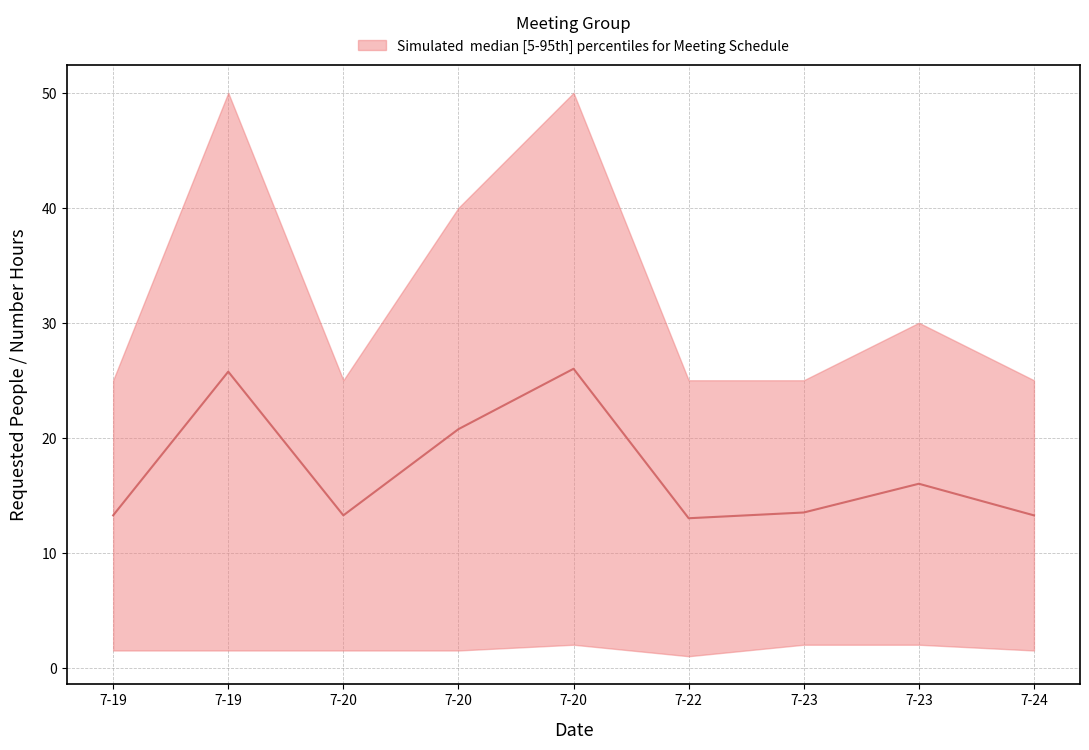

List the labels in order of value, smallest first.

7-22, 7-19, 7-20, 7-24, 7-23, 7-23, 7-20, 7-19, 7-20